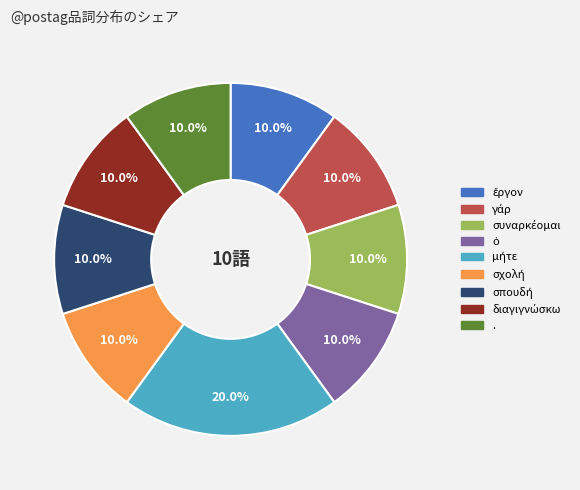

Does any single category account for the majority?

No